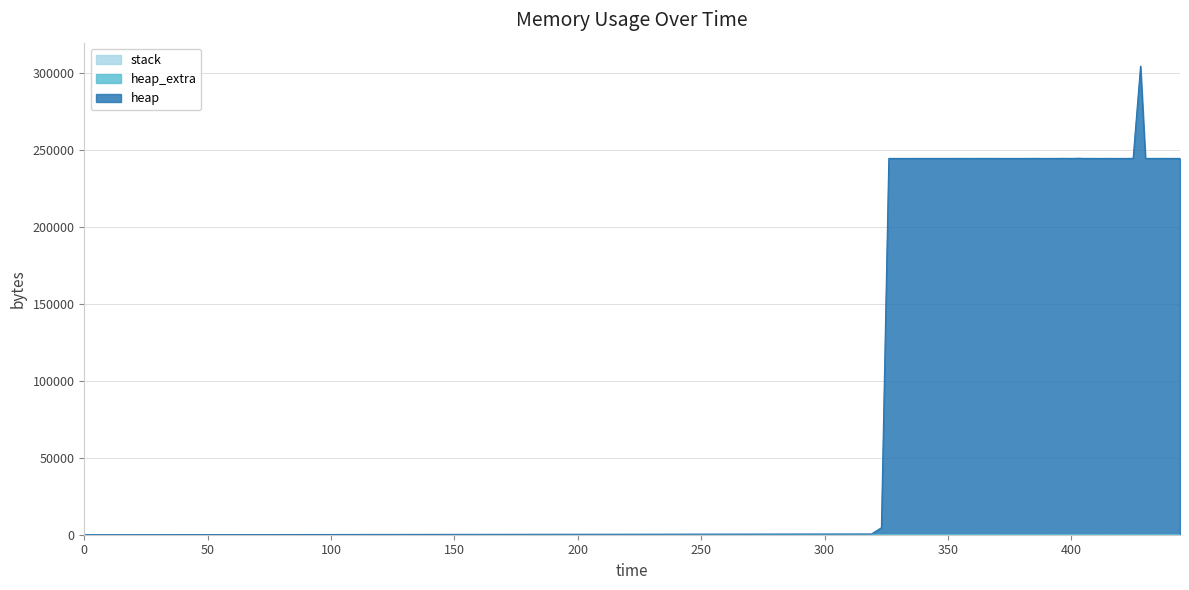

Where does the heap_extra series first go above 32?

369